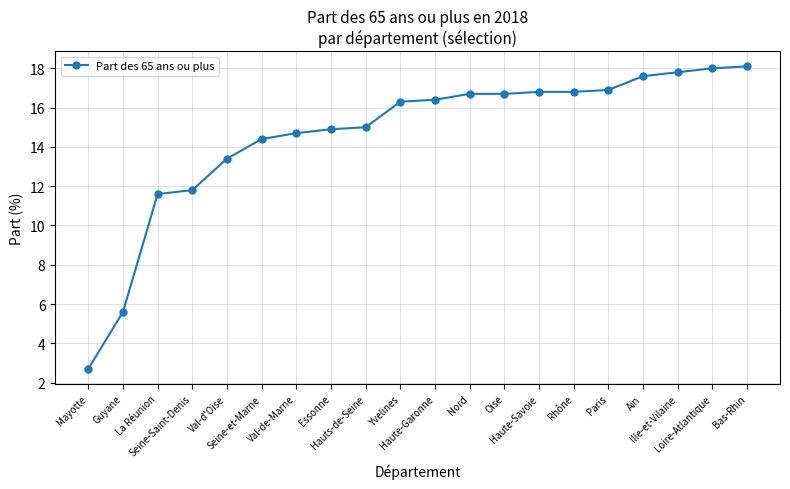

Reading left to right, transcribe all the data shown in this chart.

2.7	5.6	11.6	11.8	13.4	14.4	14.7	14.9	15.0	16.3	16.4	16.7	16.7	16.8	16.8	16.9	17.6	17.8	18.0	18.1